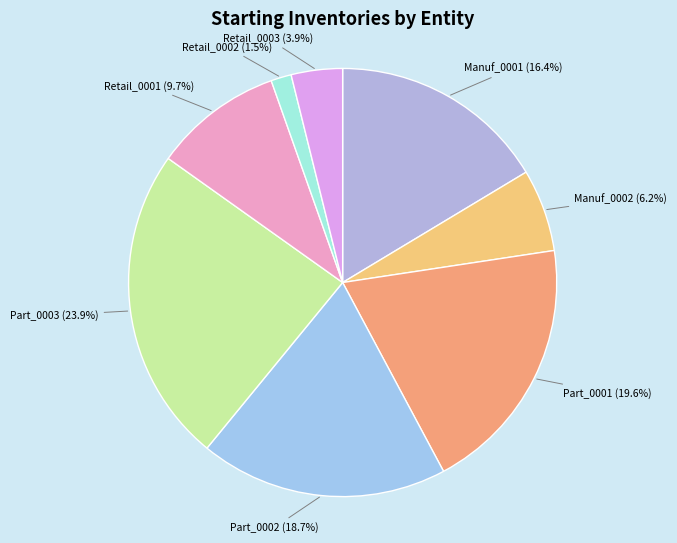

Which slice is the smallest?

Retail_0002